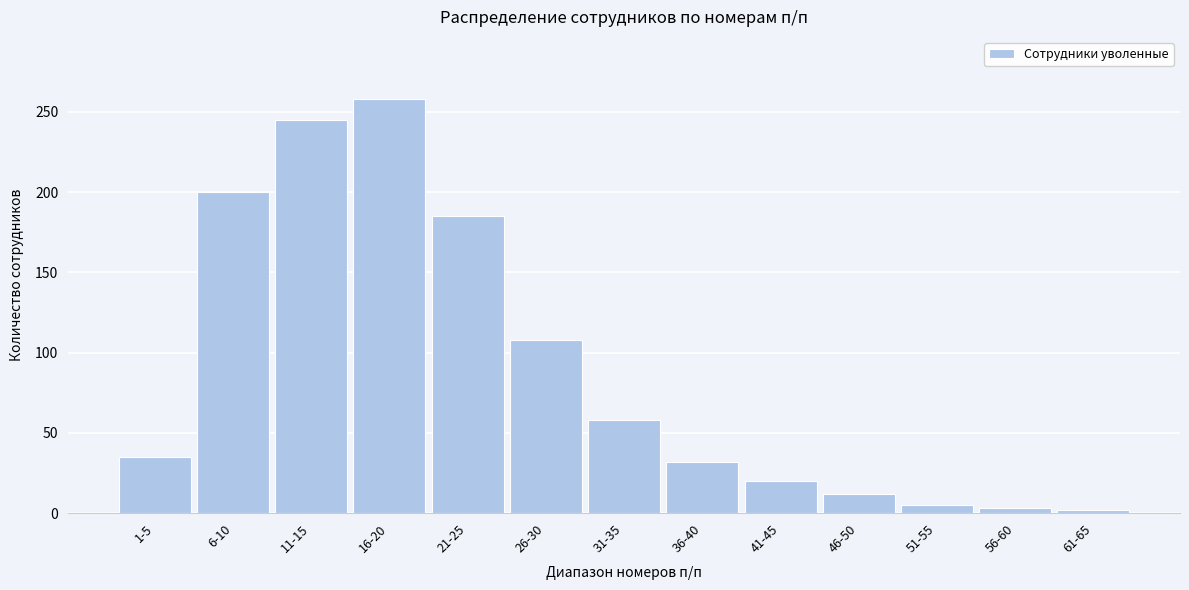

What is the label of the 6th bar from the left?

26-30